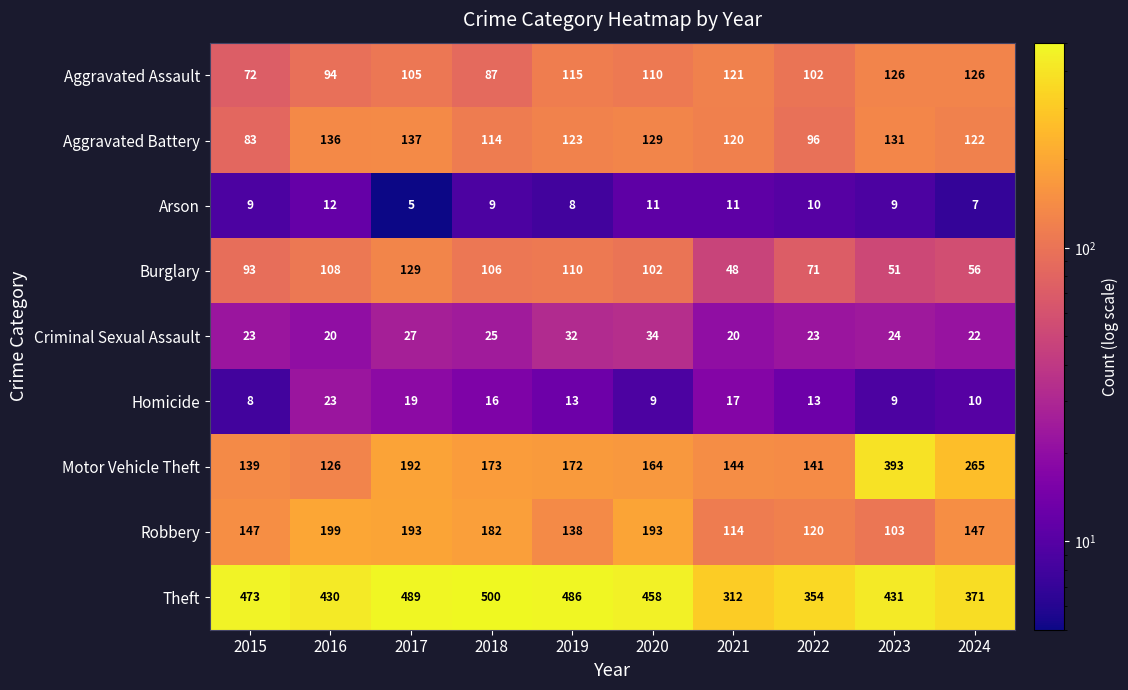

At which label is Criminal Sexual Assault closest to 27?

2017